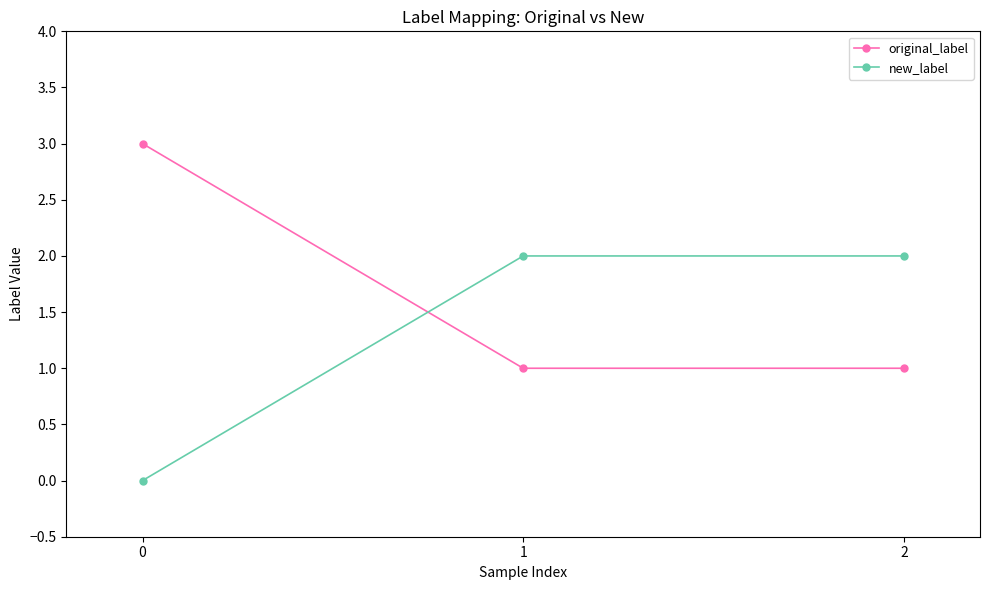

Rank the series at 1 from lowest to highest value.

original_label, new_label